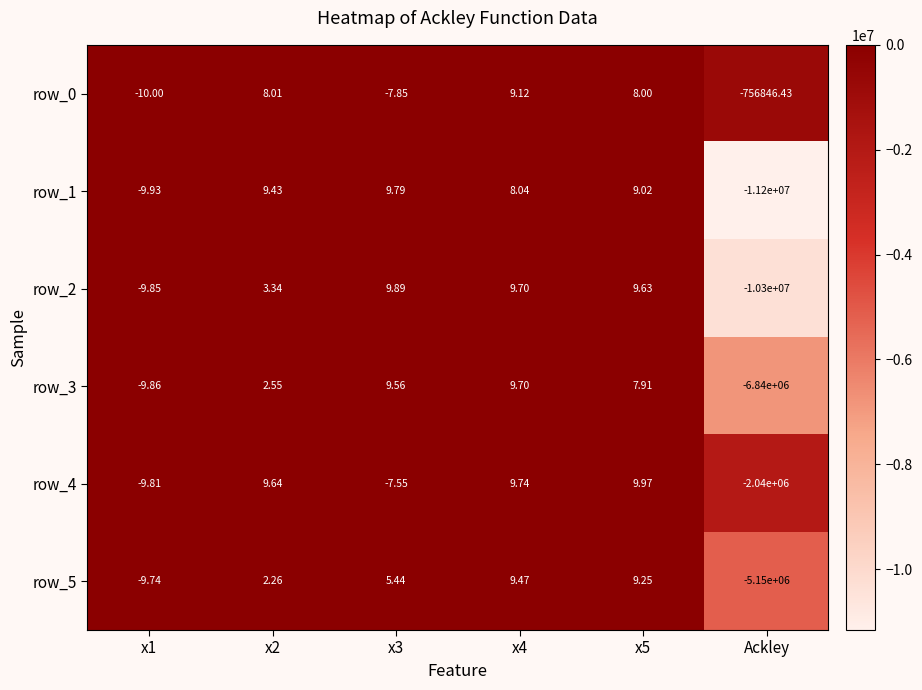

Which category has the lowest value in the row_3 series?

Ackley